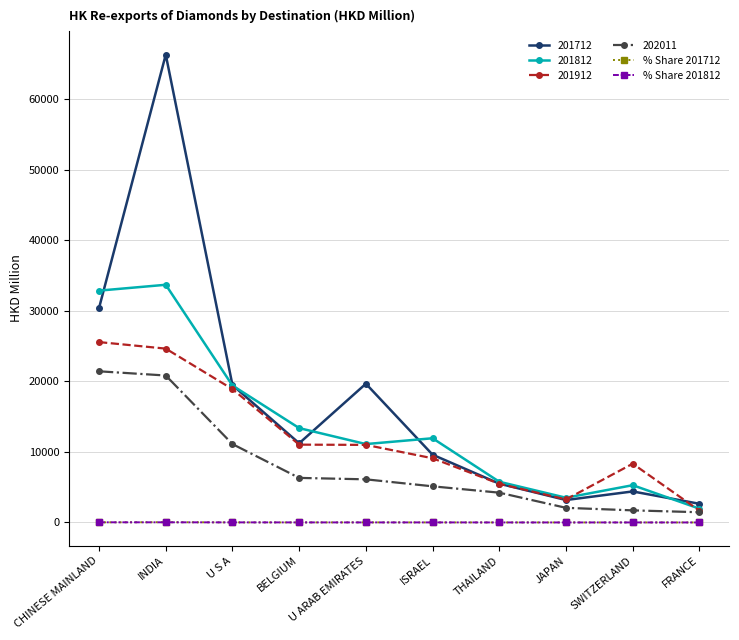

True or false: 201712 and % Share 201712 intersect in this chart.

False